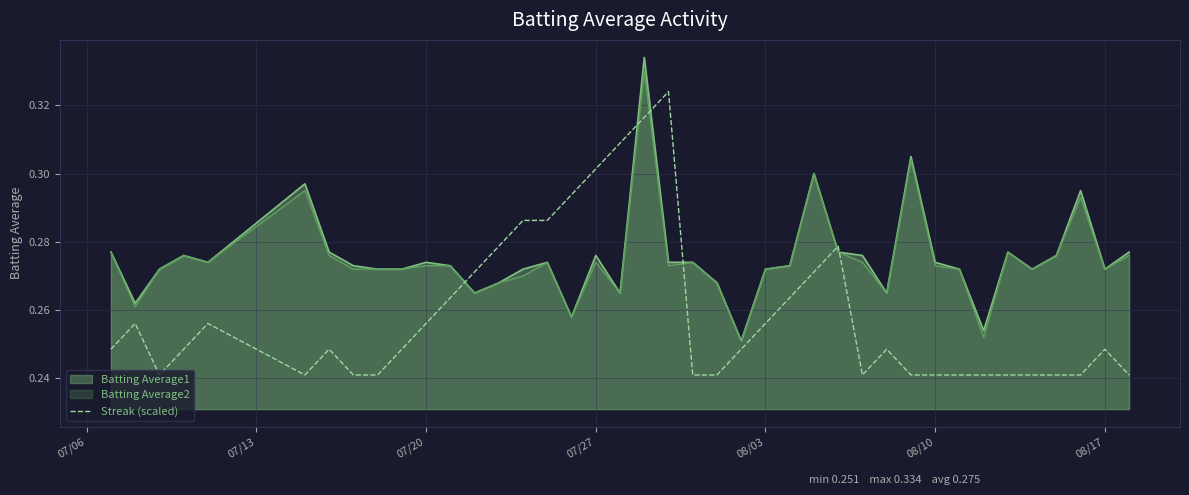

True or false: Streak (scaled) and Batting Average2 cross at least once.

True